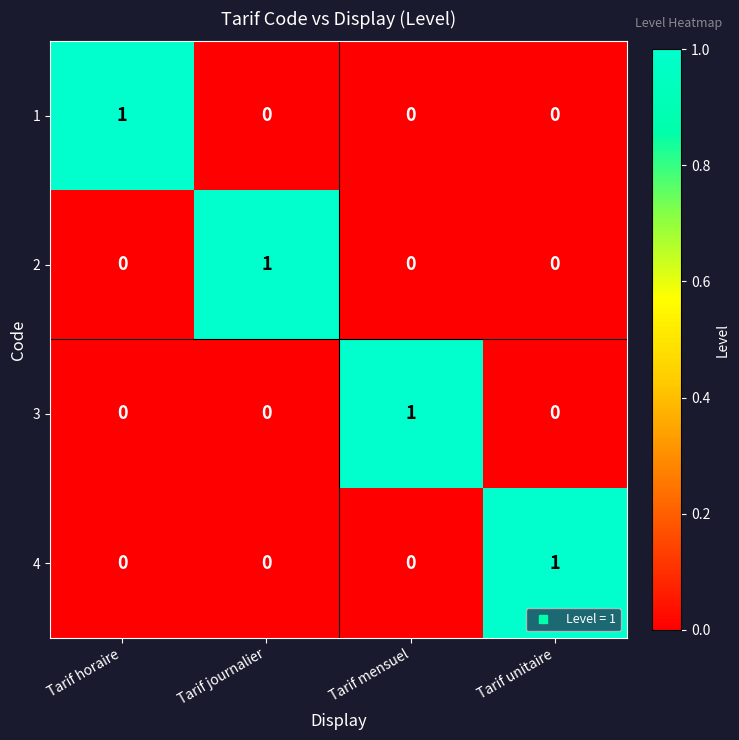

True or false: 3 has a value of 0 at Tarif horaire.

True